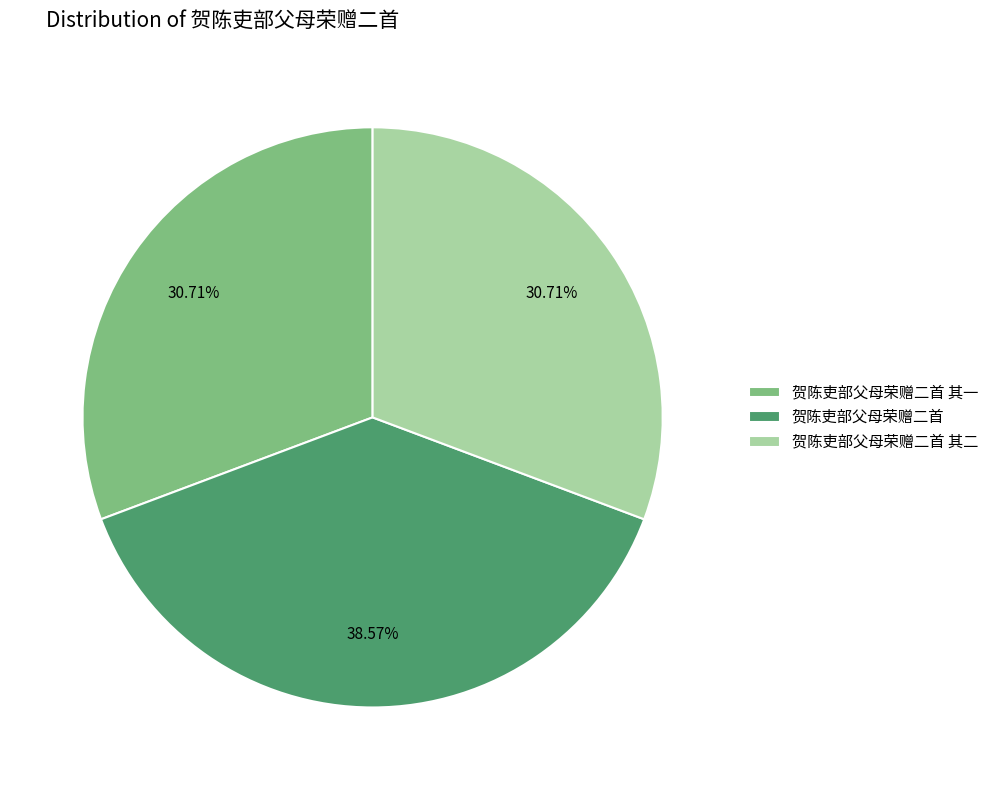

The 贺陈吏部父母荣赠二首 其二 slice represents 31% of the pie. True or false?

True